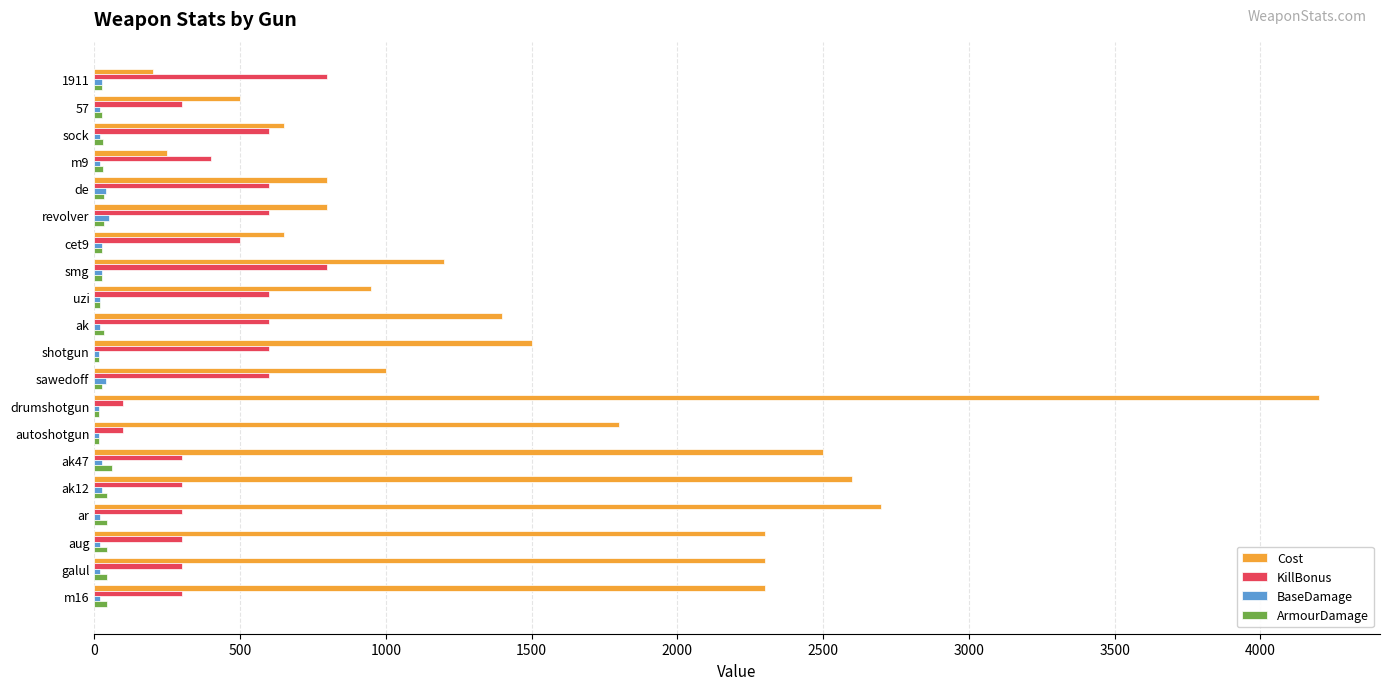

What is the average value of the BaseDamage series?

24